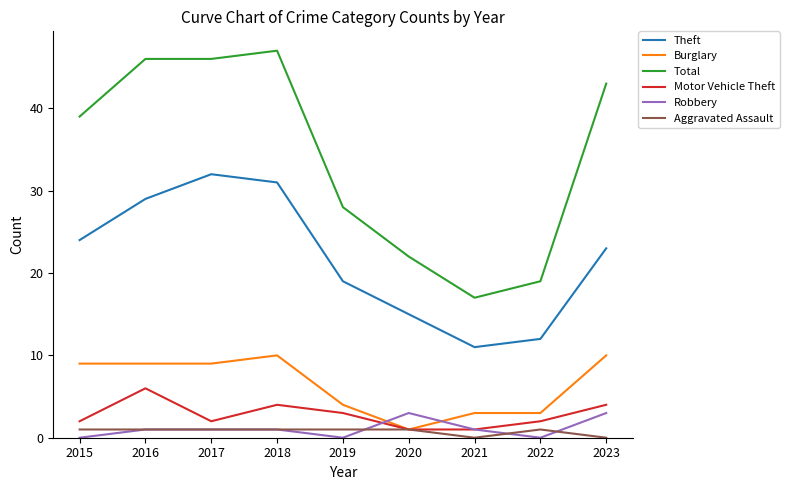

Is the value of Aggravated Assault at 2023 greater than the value of Burglary at 2019?

No